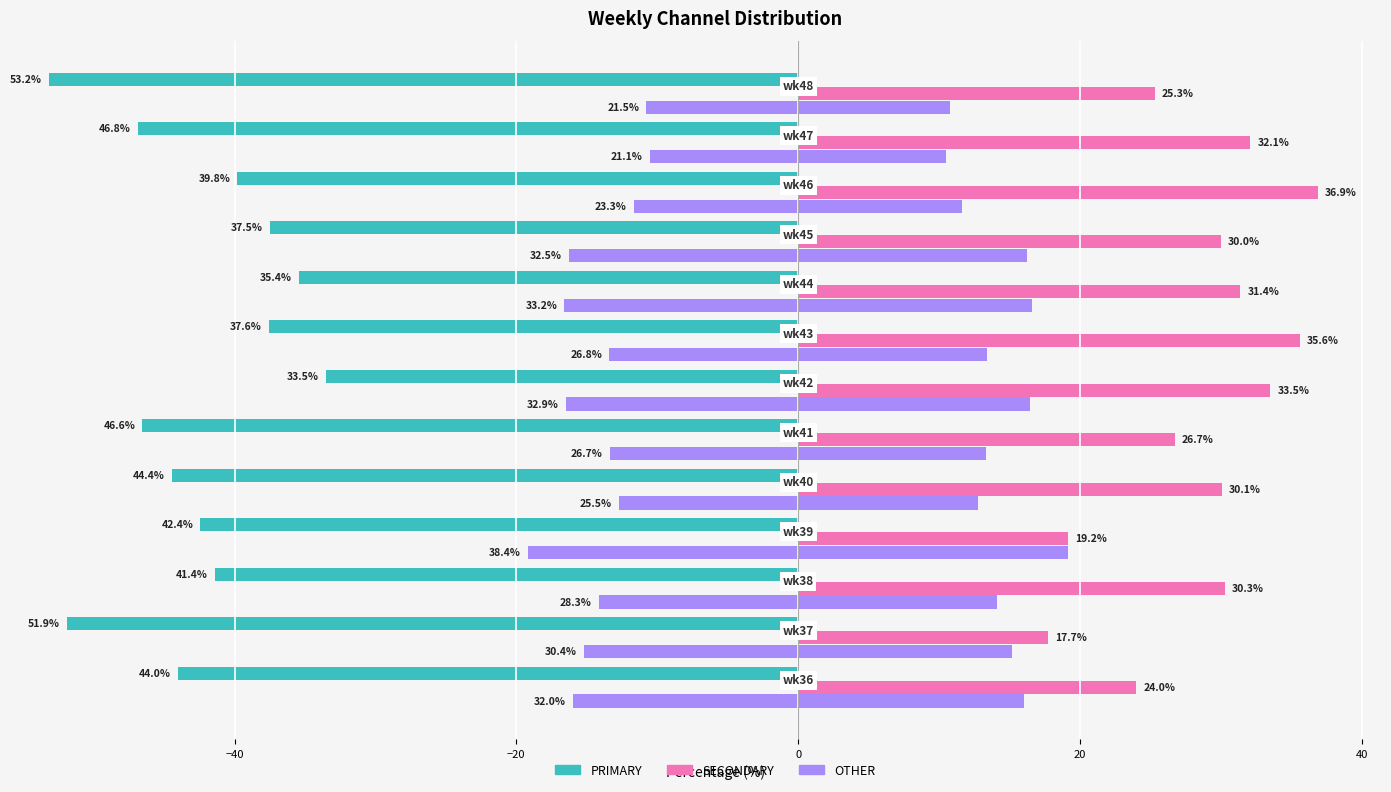

What is the value of the SECONDARY bar at the 4th from the left?

19.2